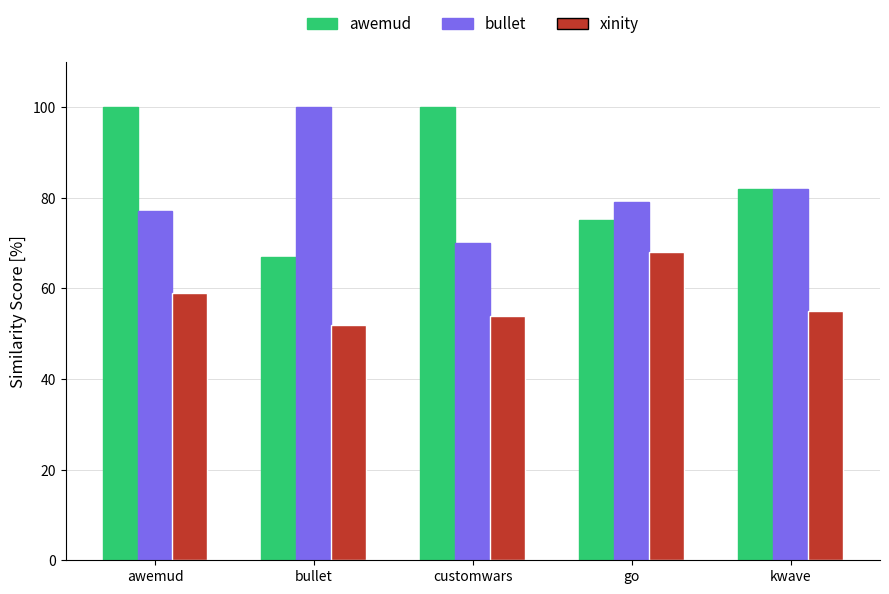

What is the greatest value displayed?

100.0